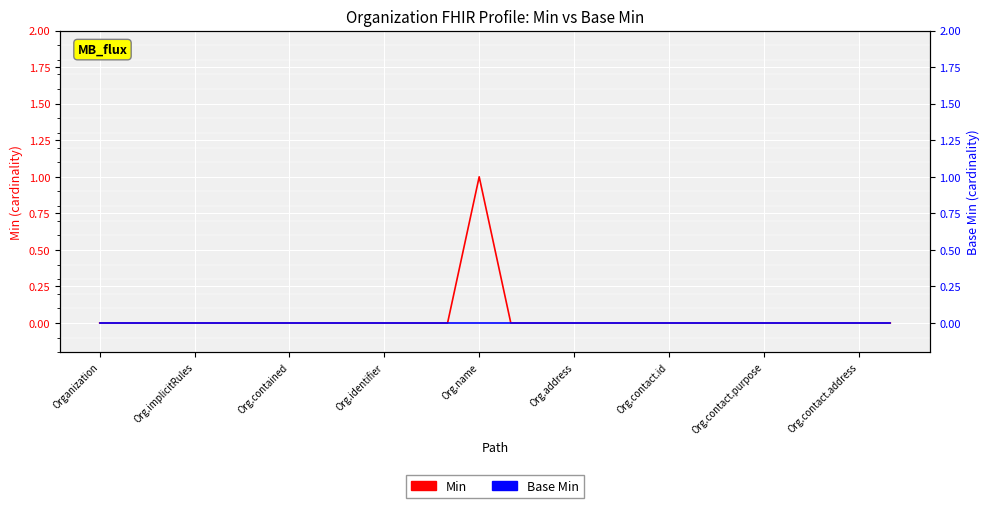

True or false: Min and Base Min cross at least once.

False